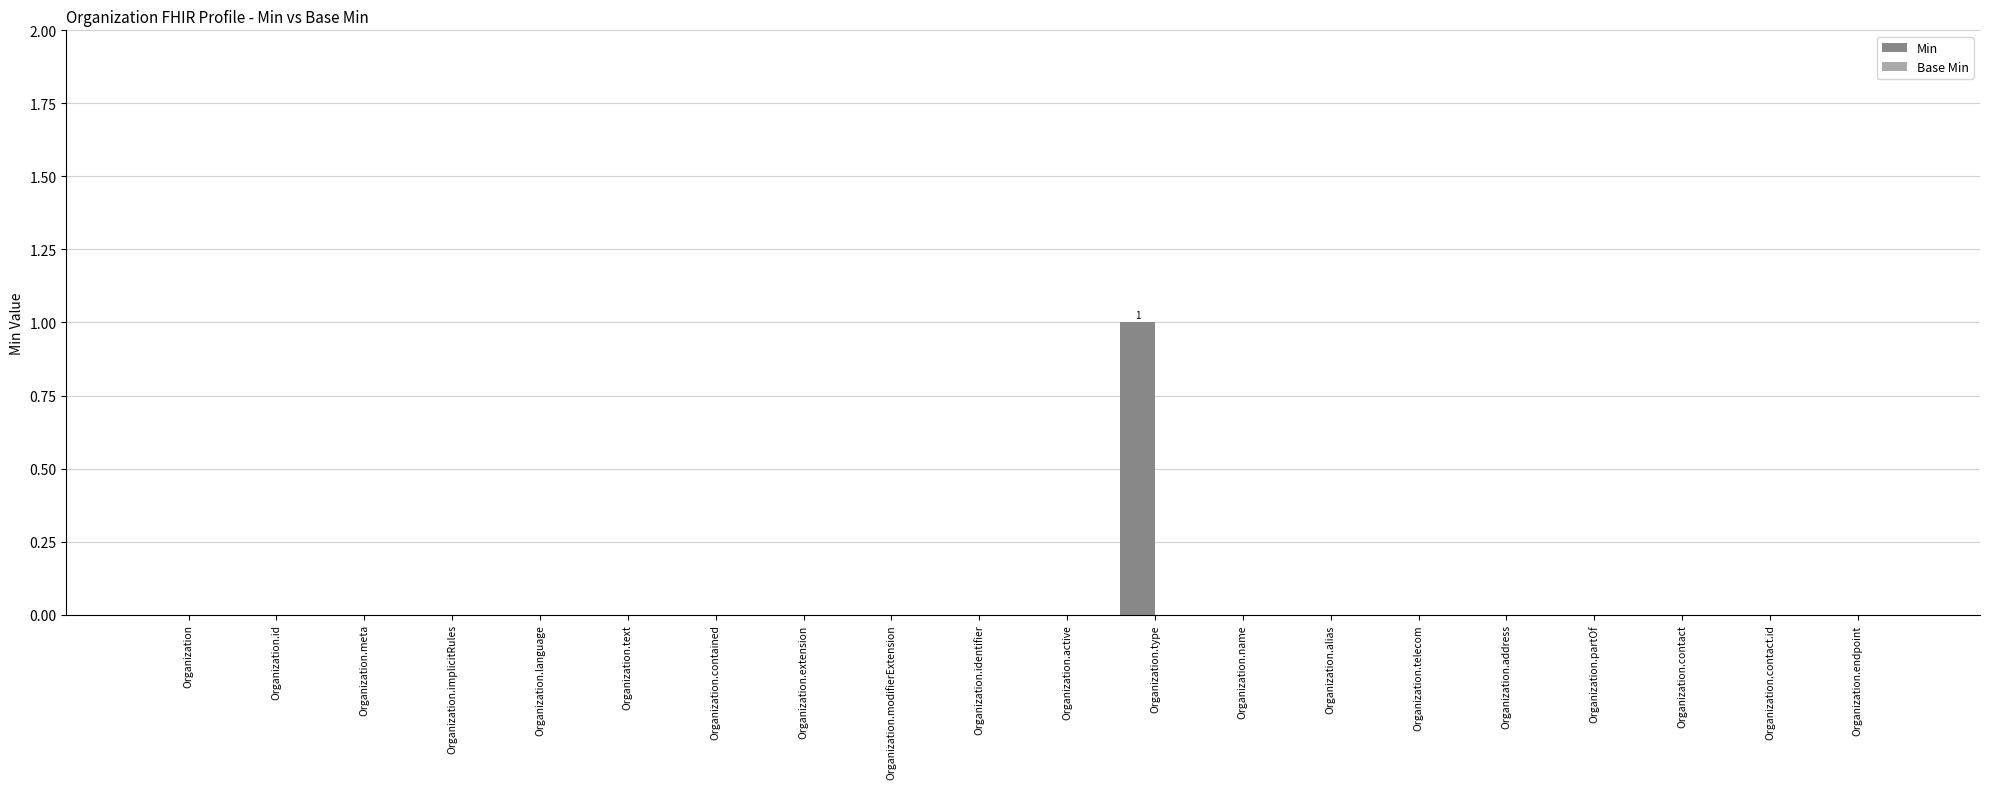

Is it true that the value at Organization.text is 0?

True